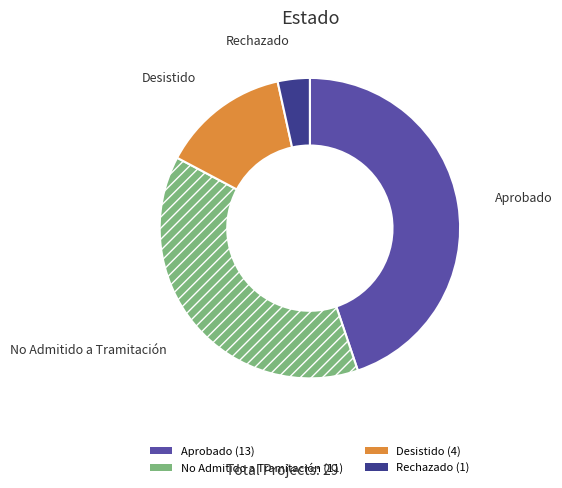

Which slice is the smallest?

Rechazado